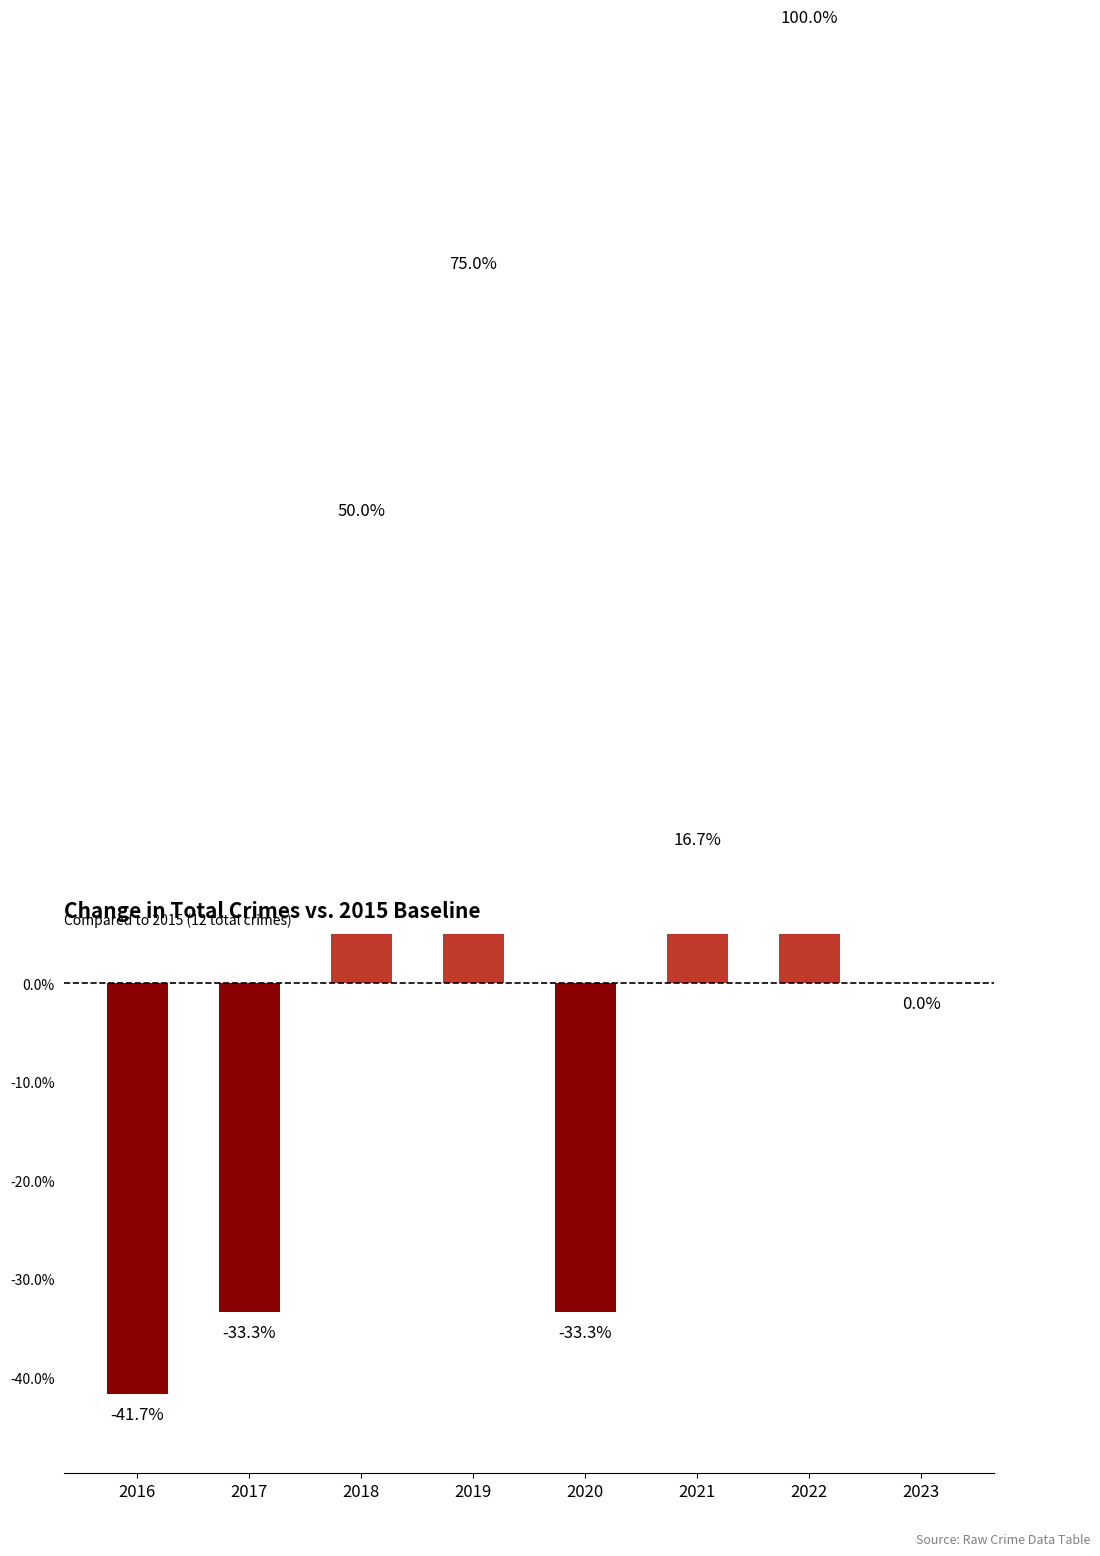

How many values are below 0?

3